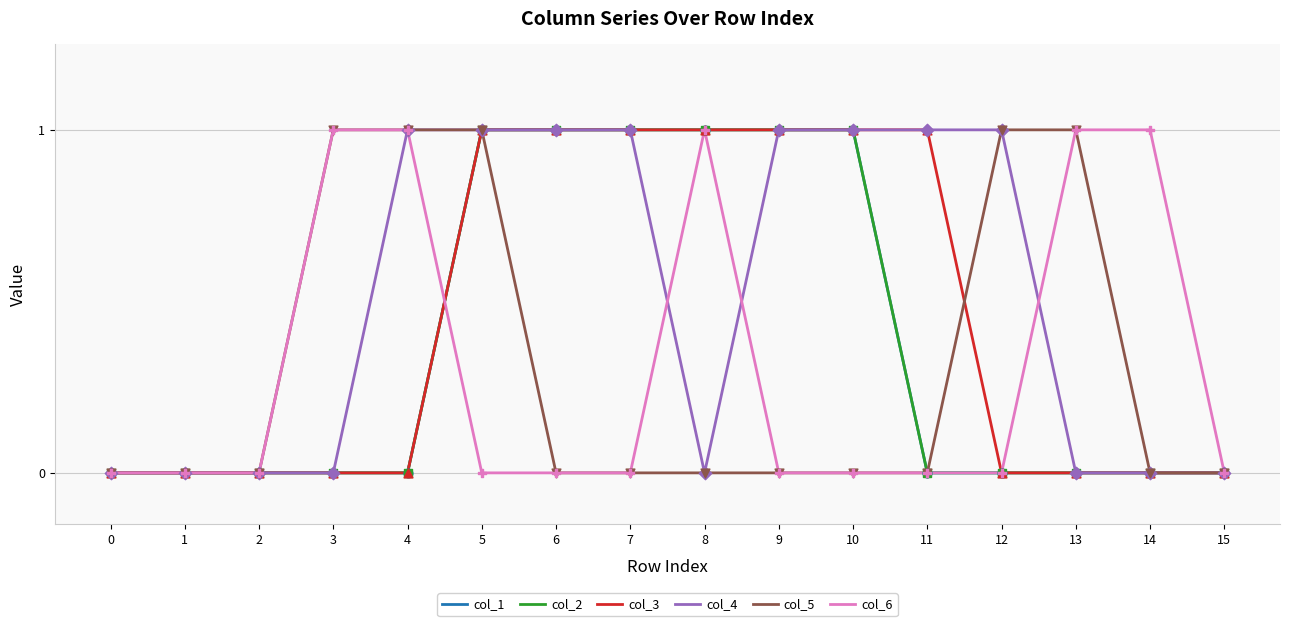

Does the chart have visible grid lines?

Yes